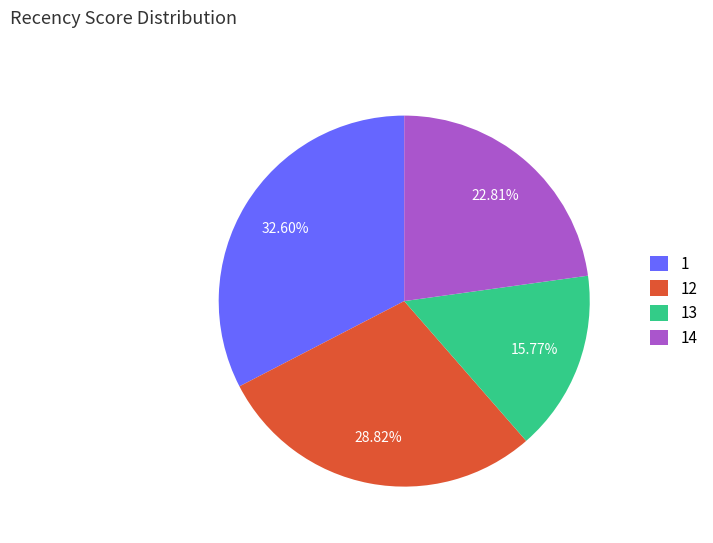

To the nearest percent, what is the difference between the 13 and 1 slice percentages?

17%